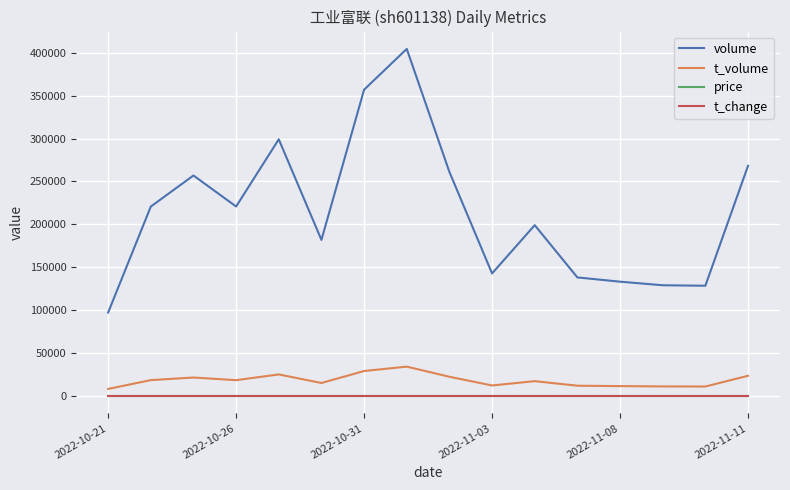

Count the t_change values in the range 0 to 1.

16